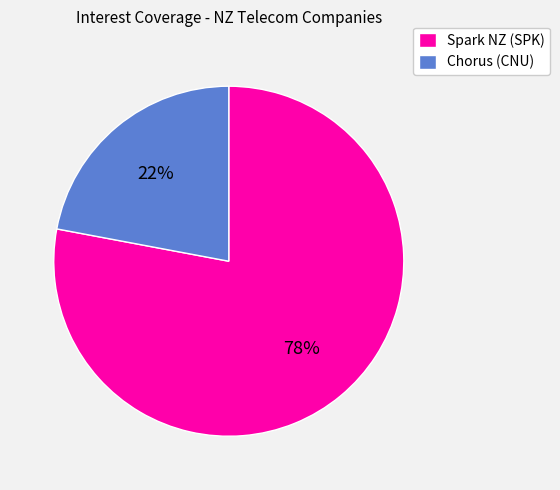

What is the ratio of the value at Chorus (CNU) to the value at Spark NZ (SPK)?

0.3